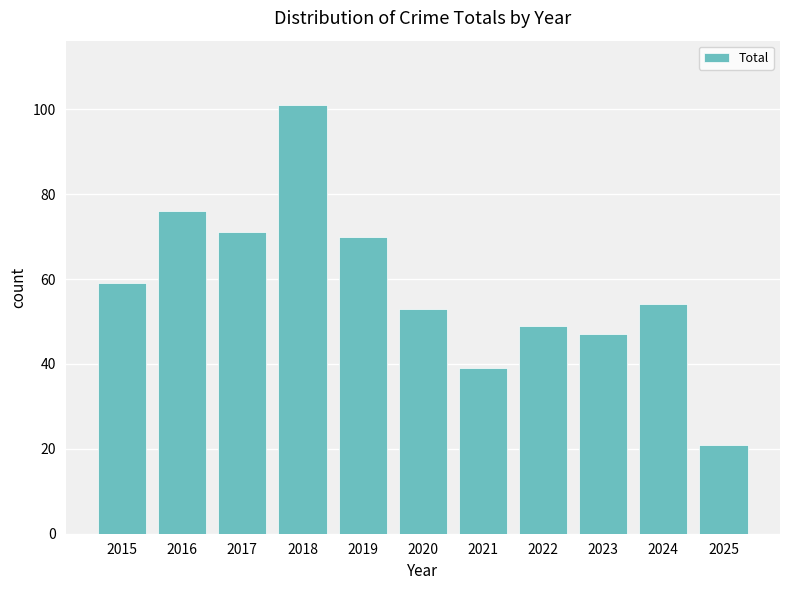

What value does the data have at 2024, to the nearest 10?

50